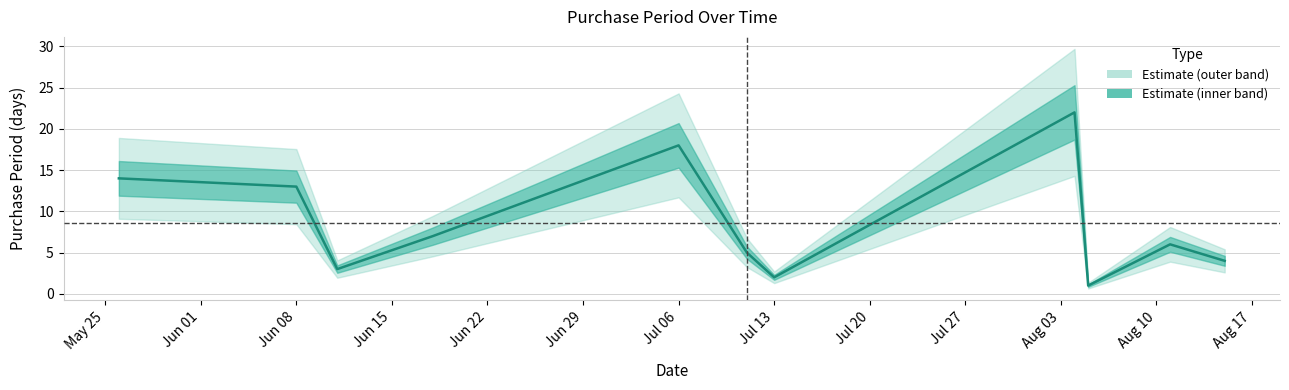

What is the sum of all values?

95